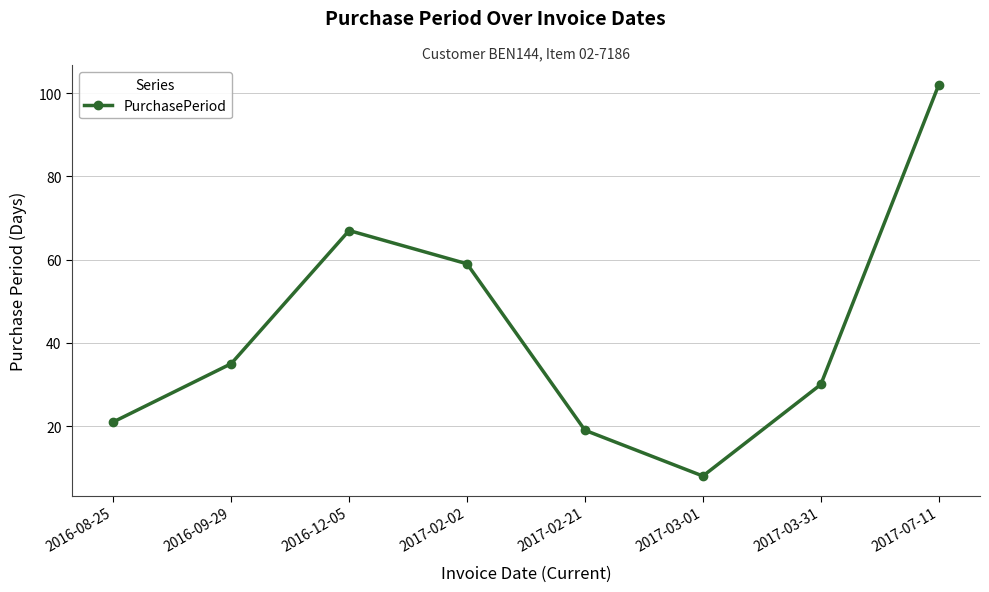

Which category has the highest value across all series?

2017-07-11